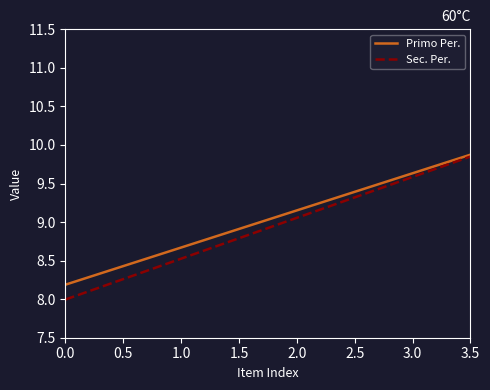

The value of Sec. Per. at 3.0 is 13.0. True or false?

False